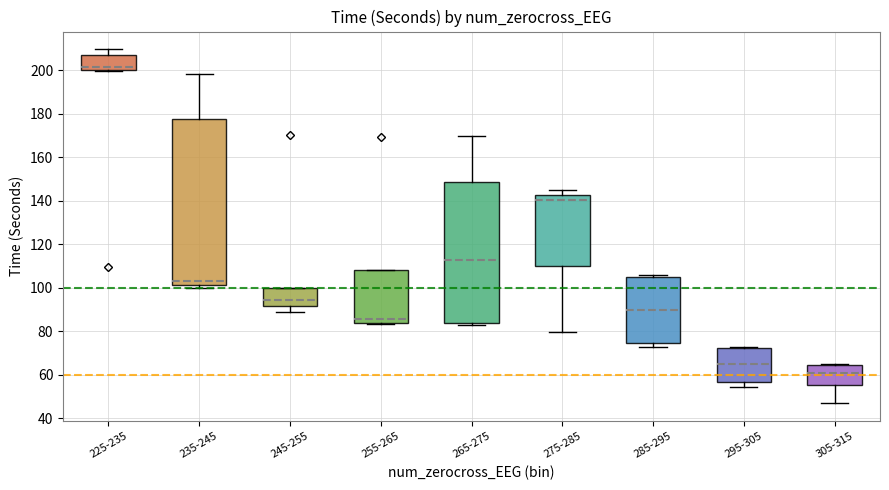

Which box's median line is the lowest?

305-315